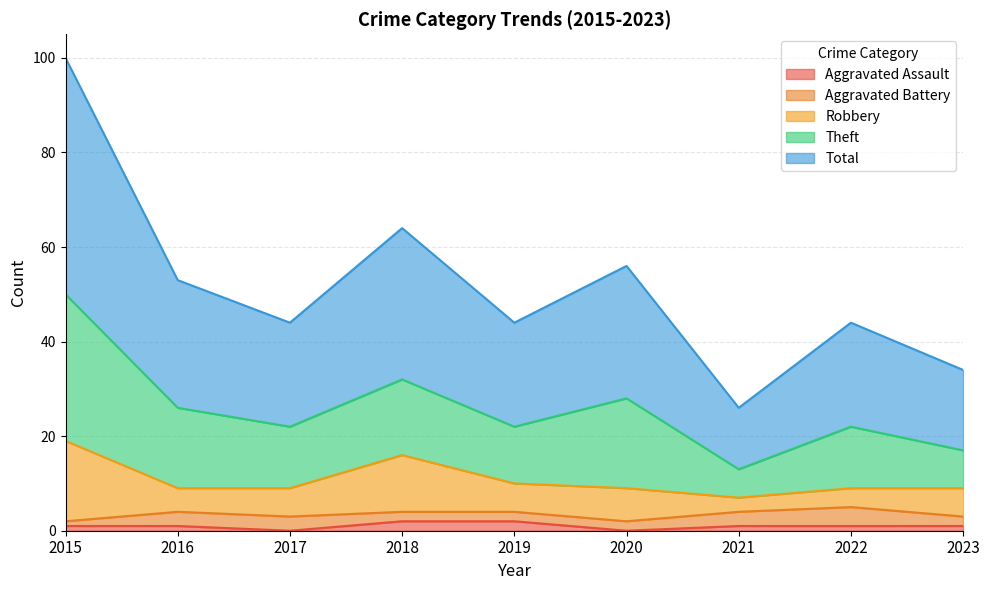

What is the value of the Aggravated Assault point at the 2nd from the left?

1